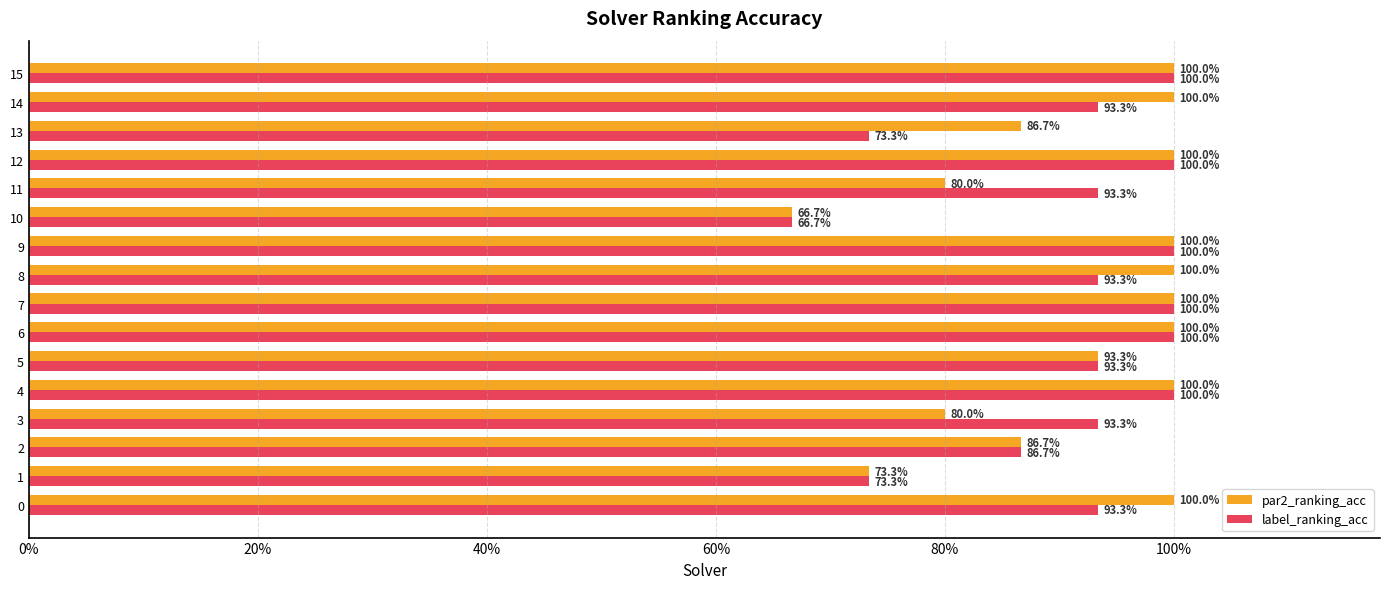

What is the sum of all label_ranking_acc values?

14.6